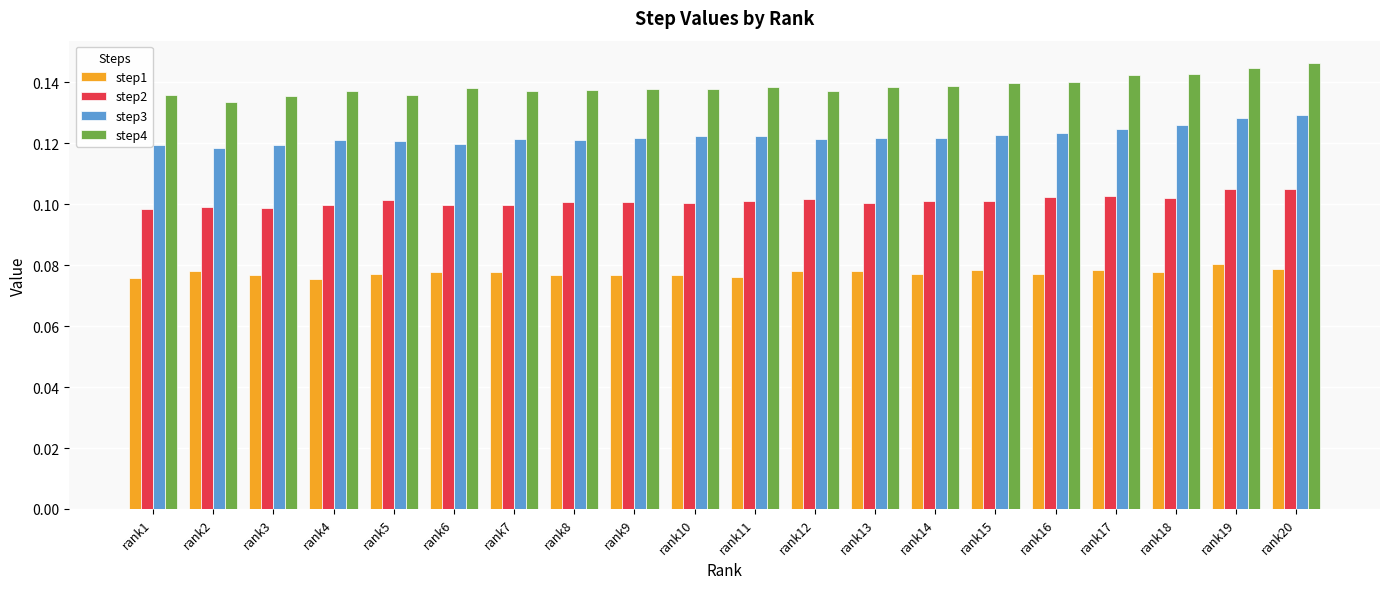

At how many categories does at least one series exceed 0?

20